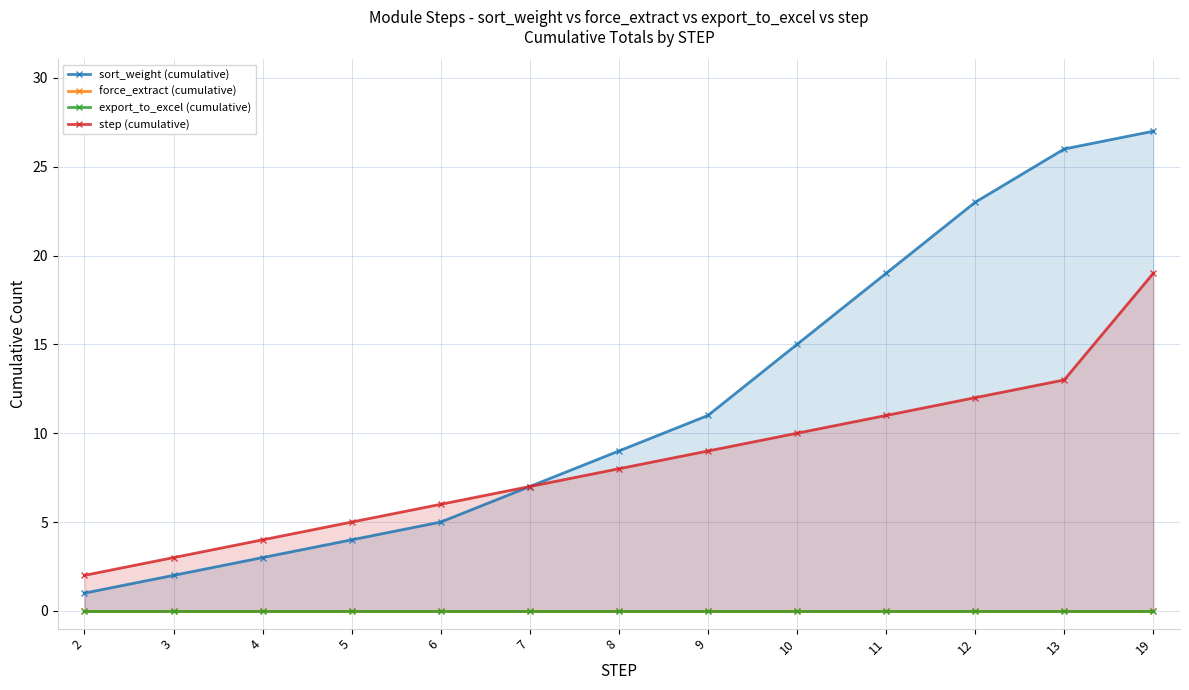

At which label is force_extract (cumulative) closest to 0?

2